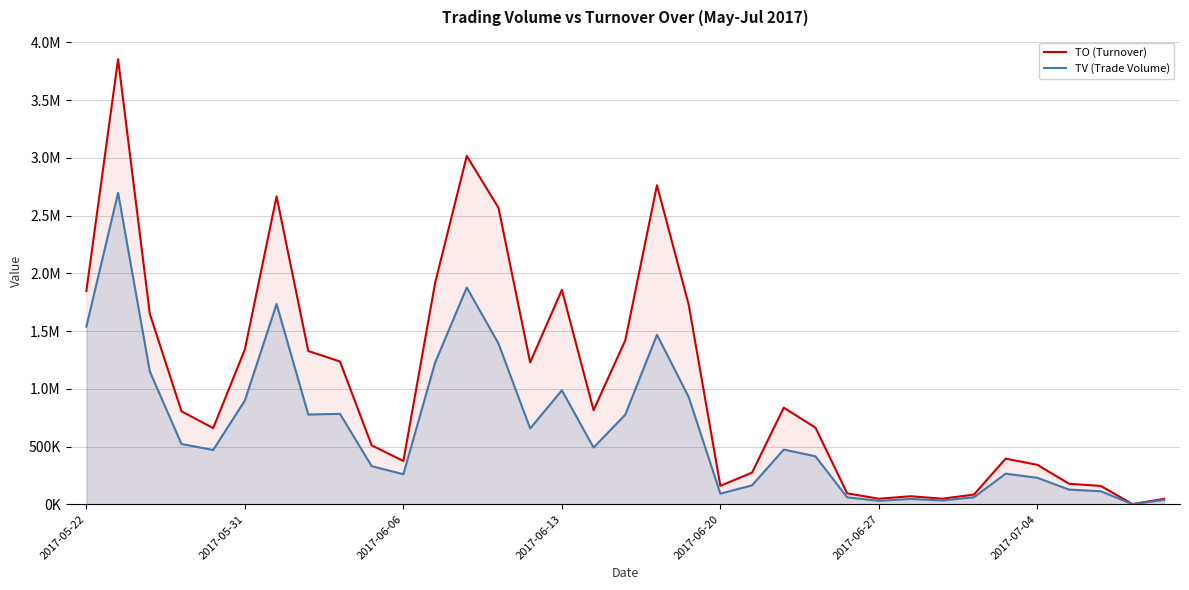

What are all the series names shown in the legend?

TO (Turnover), TV (Trade Volume)